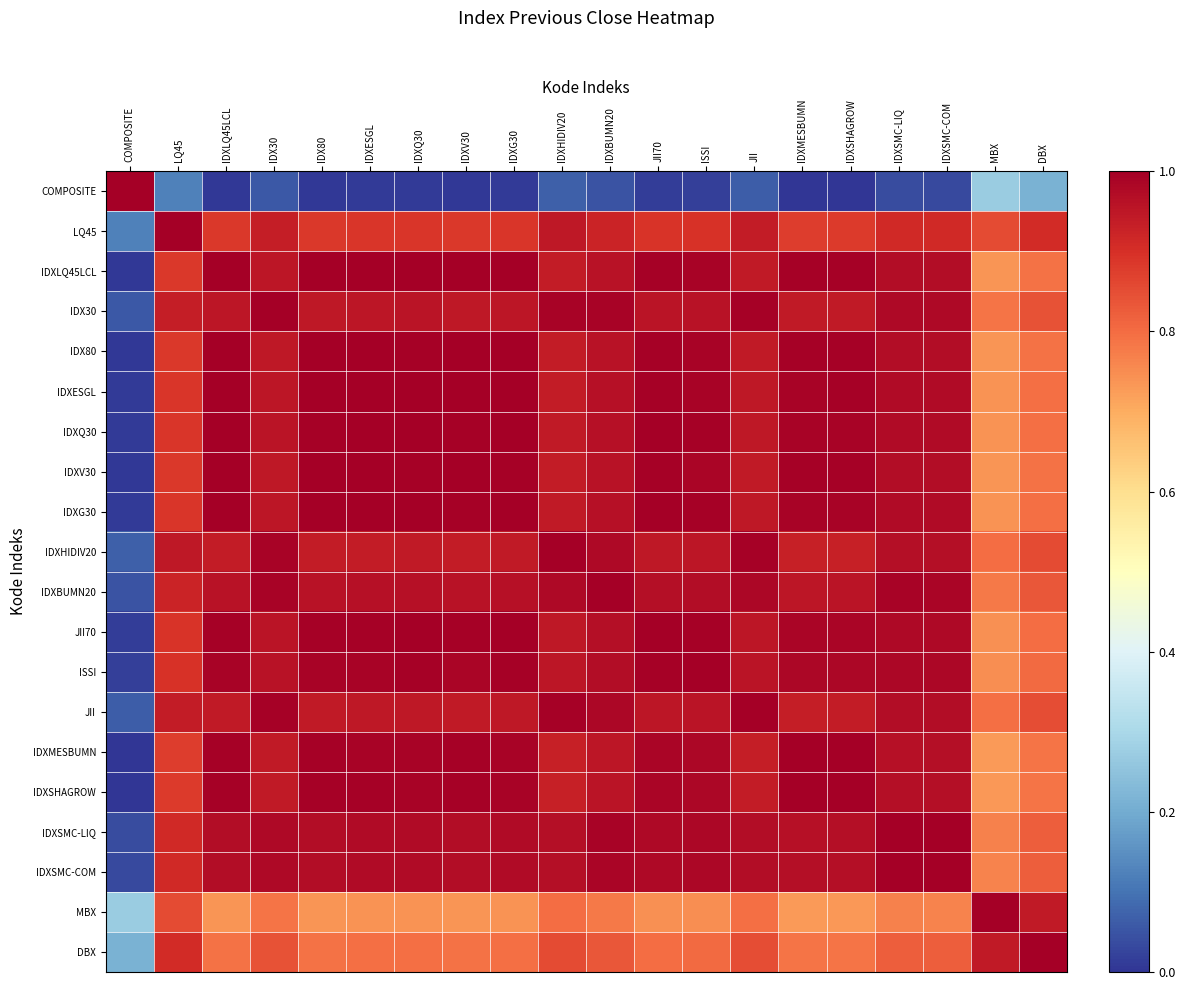

Which series has the widest spread of values?

COMPOSITE